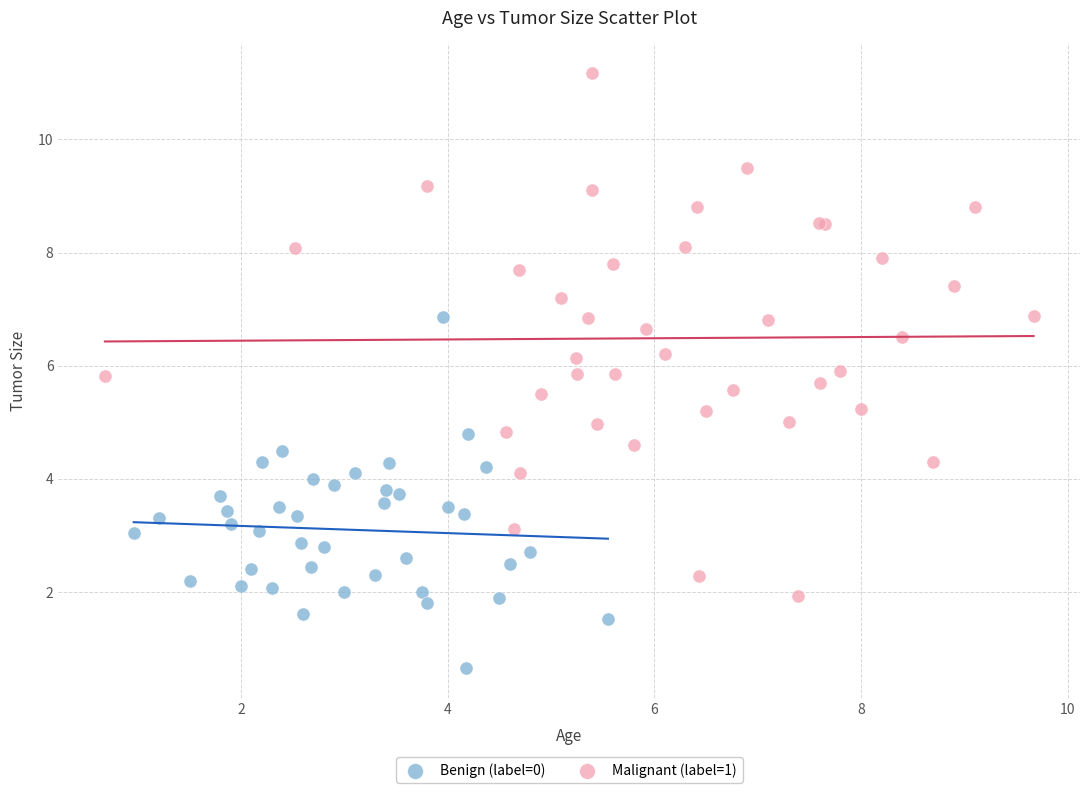

Which series contains the highest Y value?

Malignant (label=1)